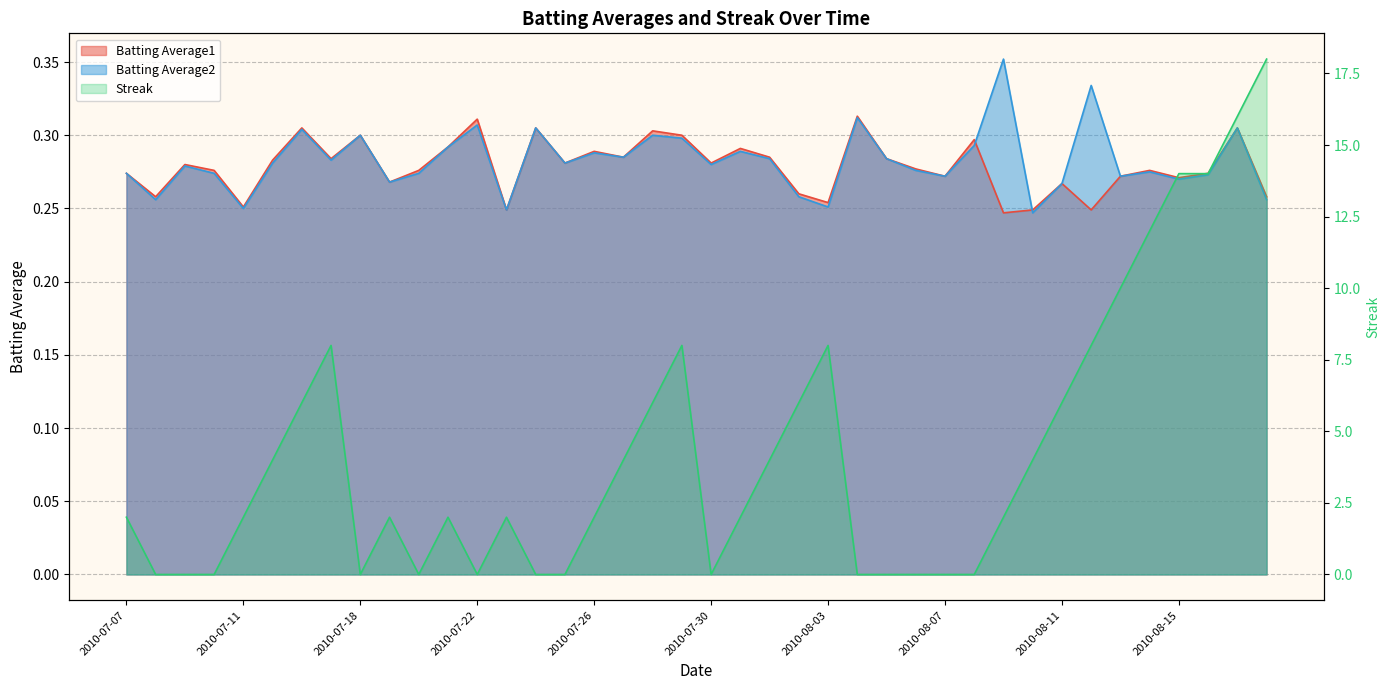

True or false: Batting Average1 has more than 2 points higher than both neighbors.

True